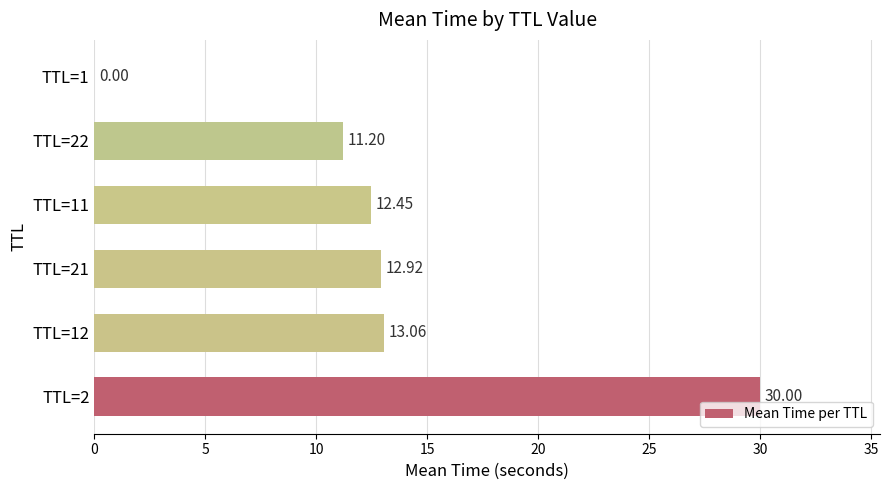

What is the sum of all values?

79.6